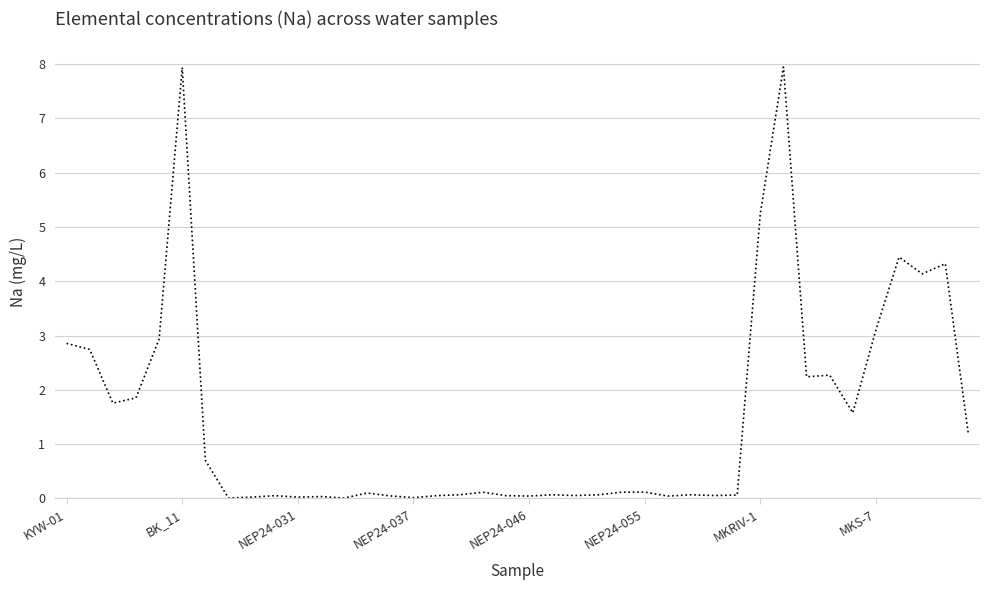

True or false: there are more than 2 points higher than both neighbors.

True